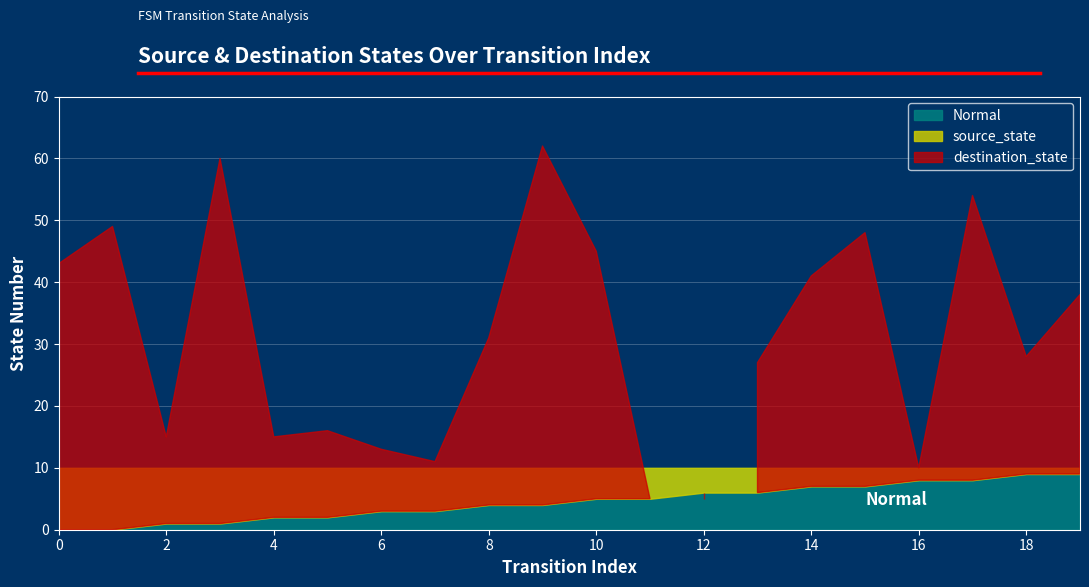

How many positive values does the source_state series have?

18